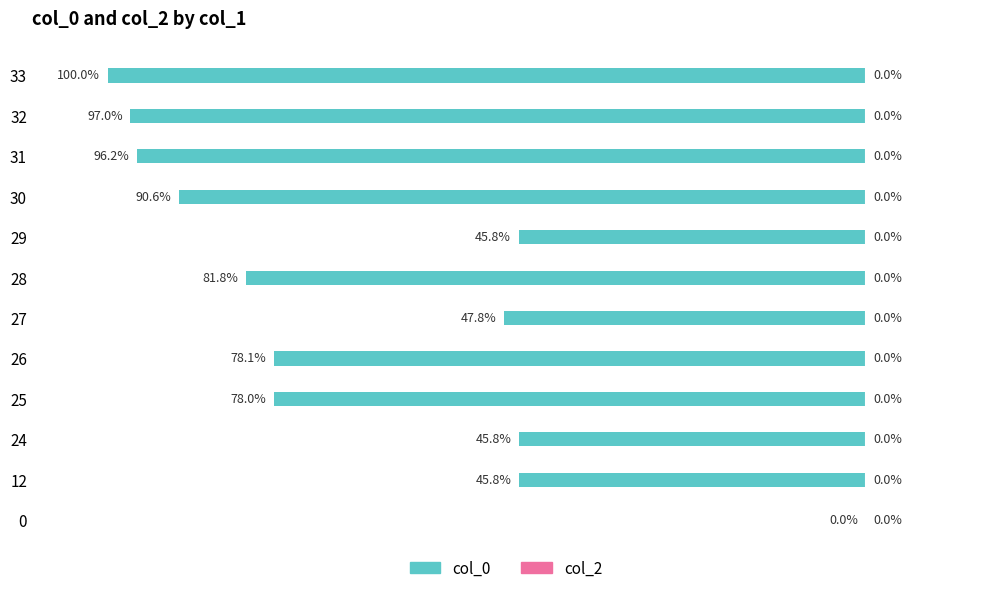

Are the bars horizontal?

Yes